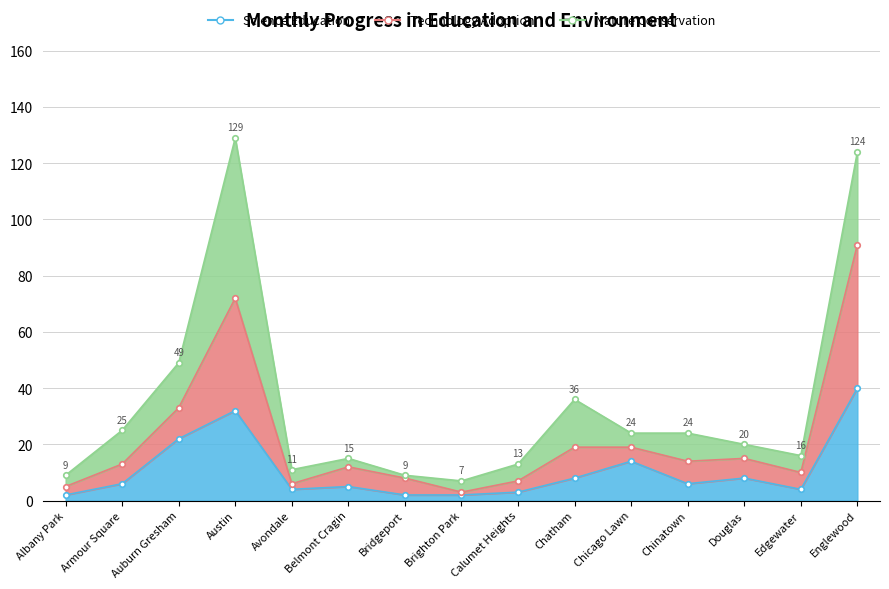

True or false: Technology Adoption and Science Education intersect in this chart.

False